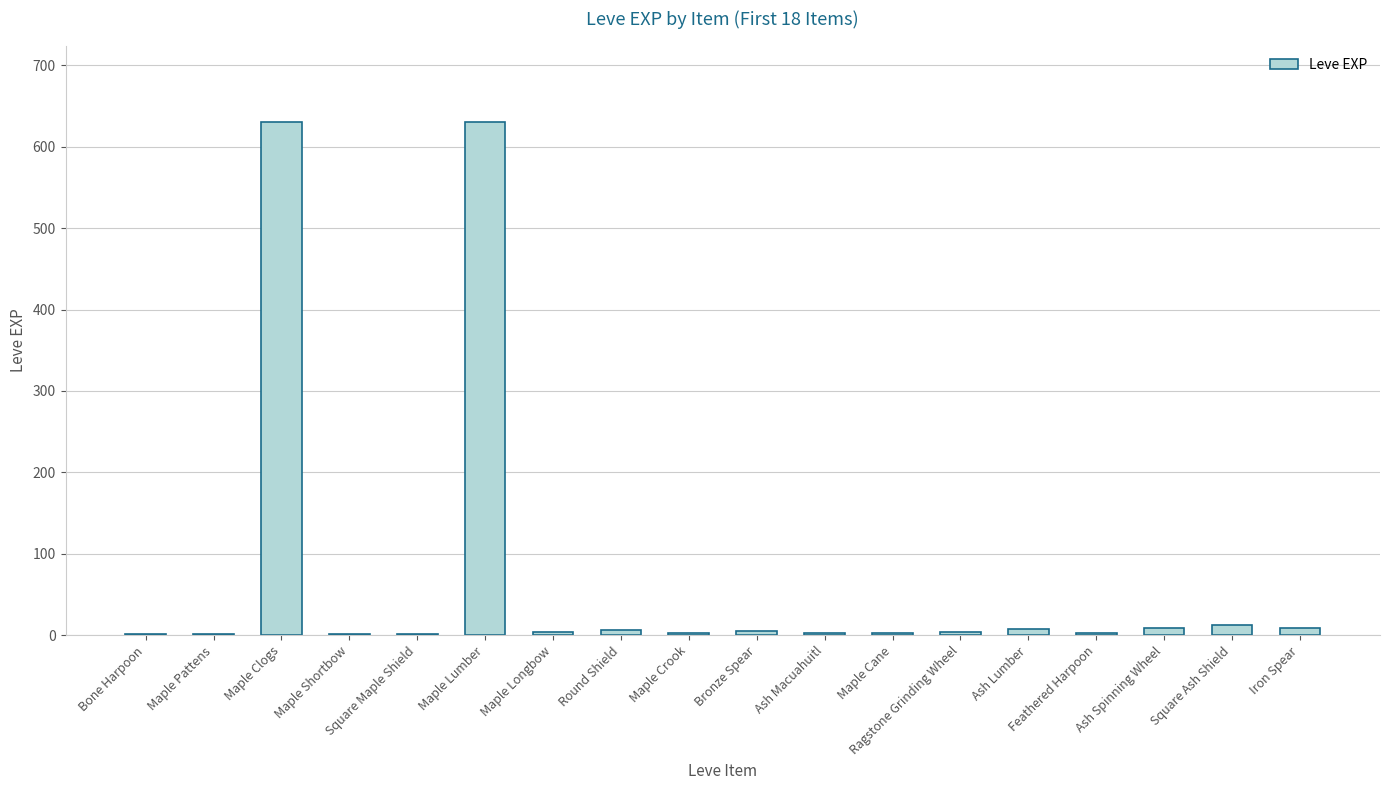

What is the sum of all values?

1331